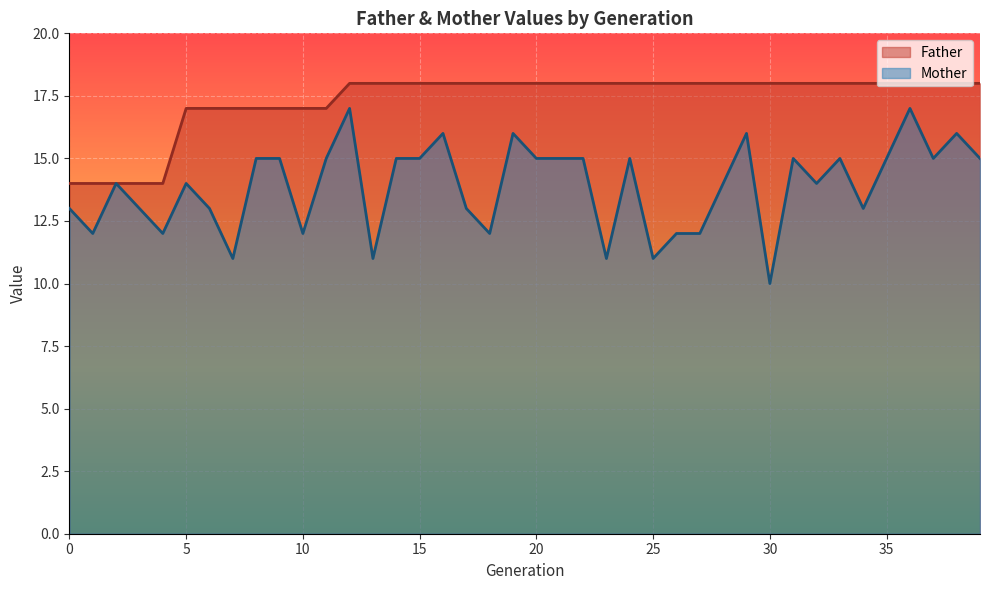

Which series has the largest range (max minus min)?

Mother